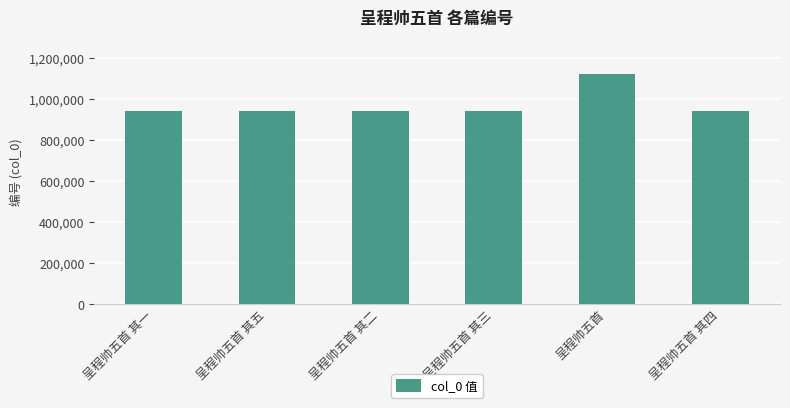

What is the sum of all values?

5832539